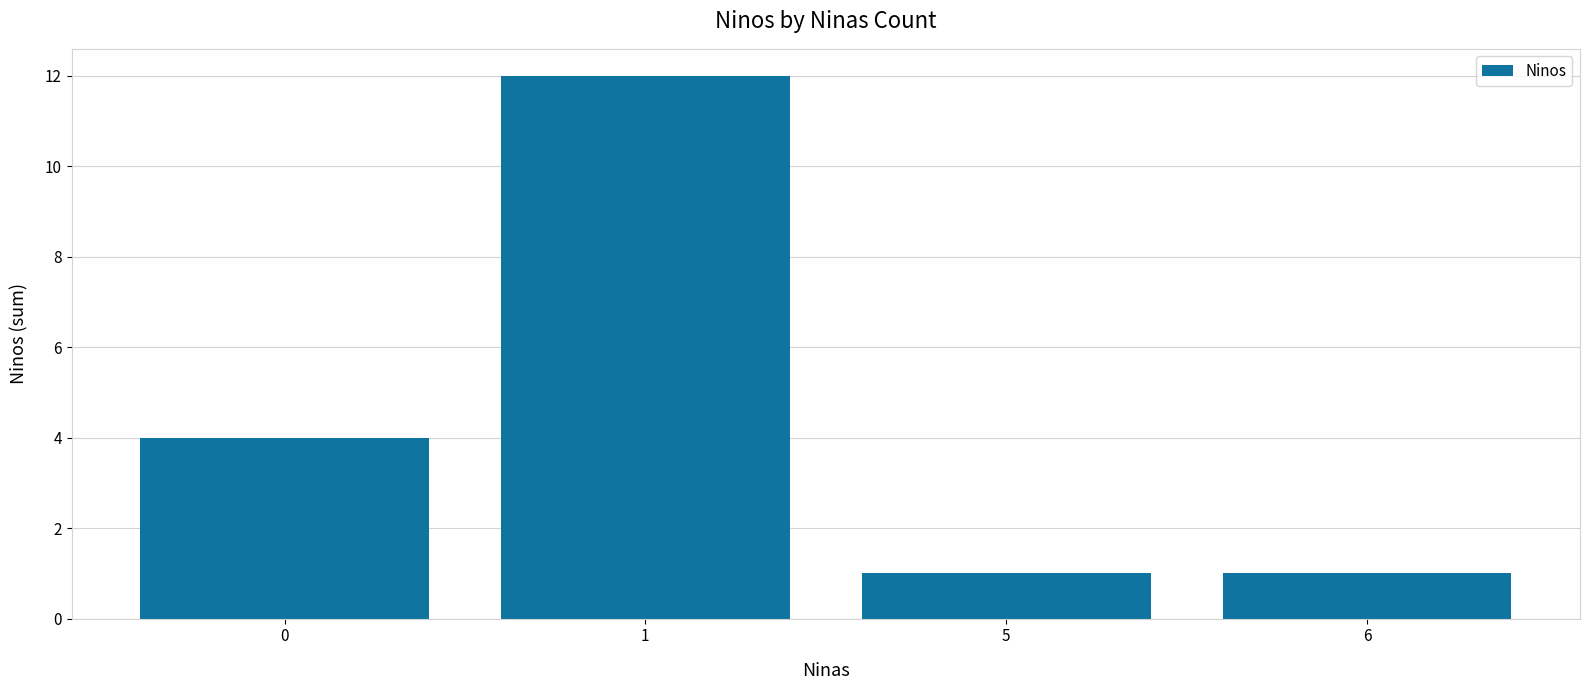

What is the greatest value displayed?

12